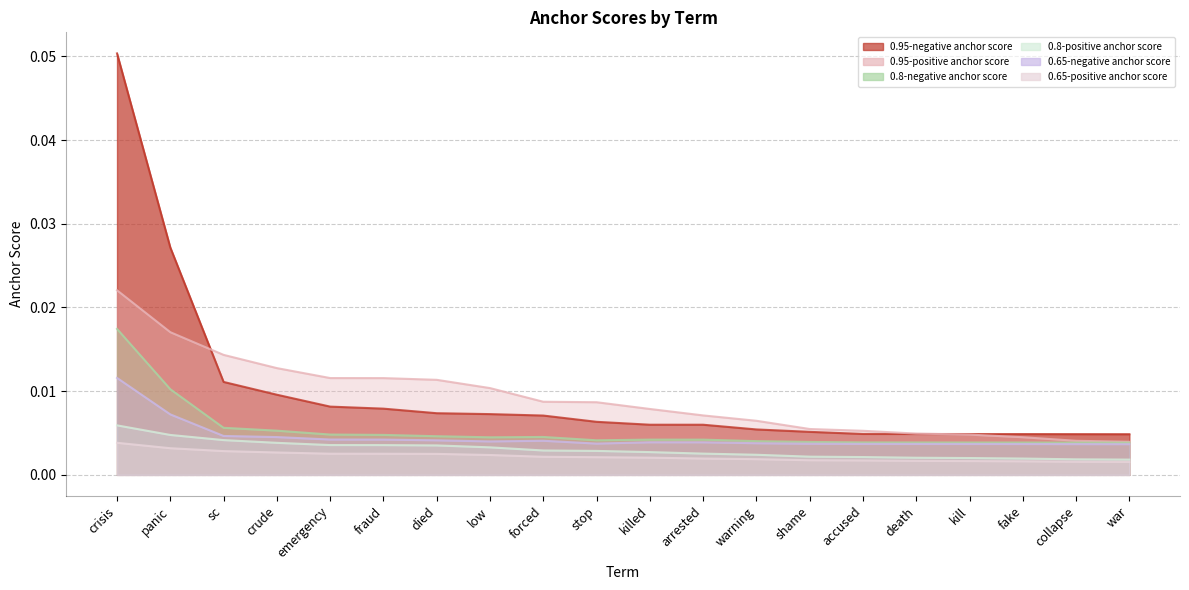

True or false: 0.65-positive anchor score and 0.95-negative anchor score cross at least once.

False